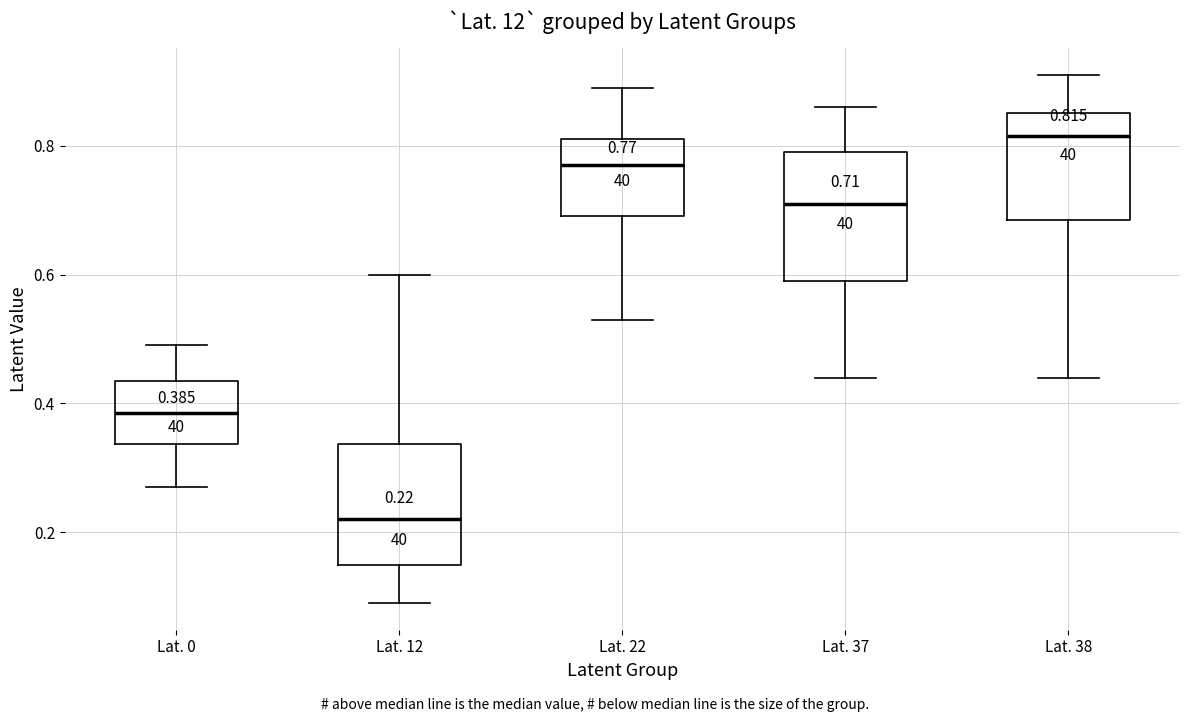

Which box's median line is the highest?

Lat. 38